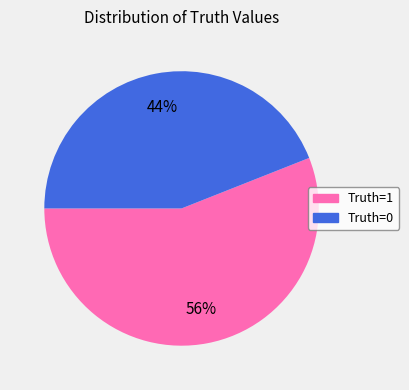

Does any single category account for the majority?

Yes